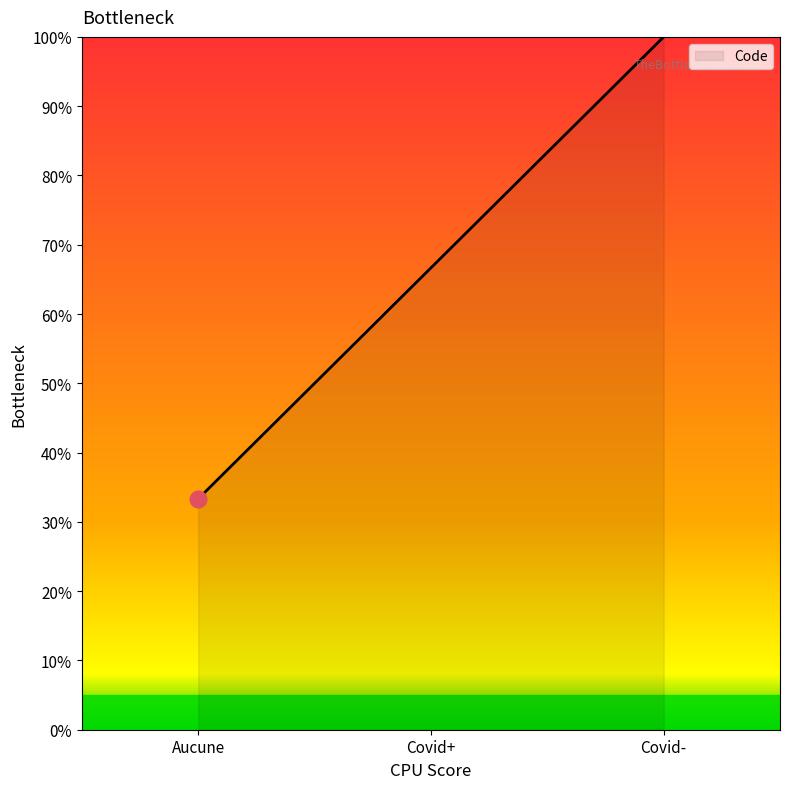

List the labels in order of value, largest first.

Covid-, Covid+, Aucune